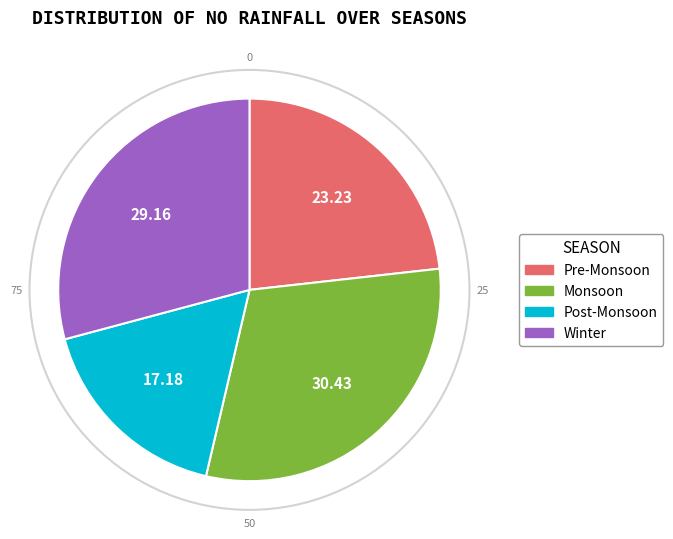

Is there a majority slice in this chart?

No